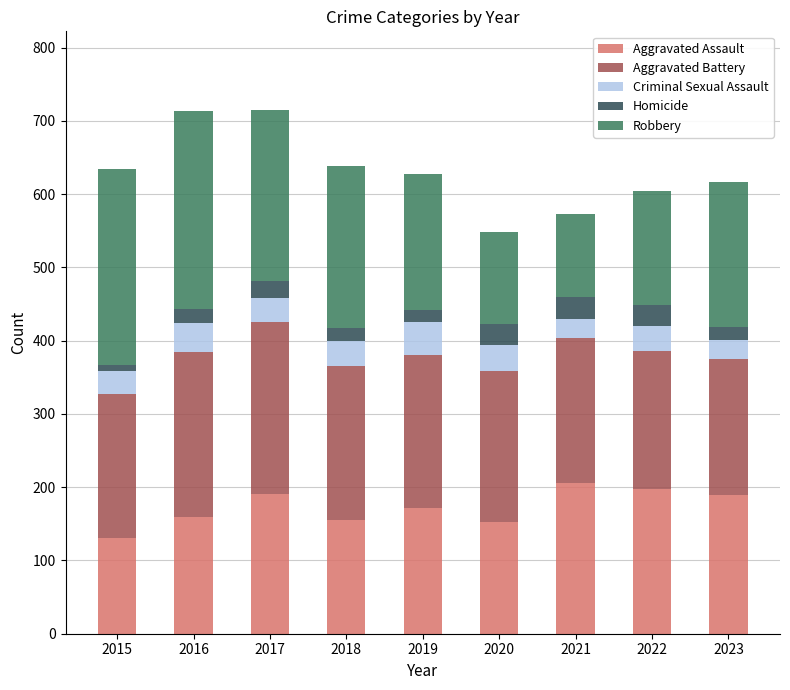

At which label does Aggravated Assault reach its minimum?

2015